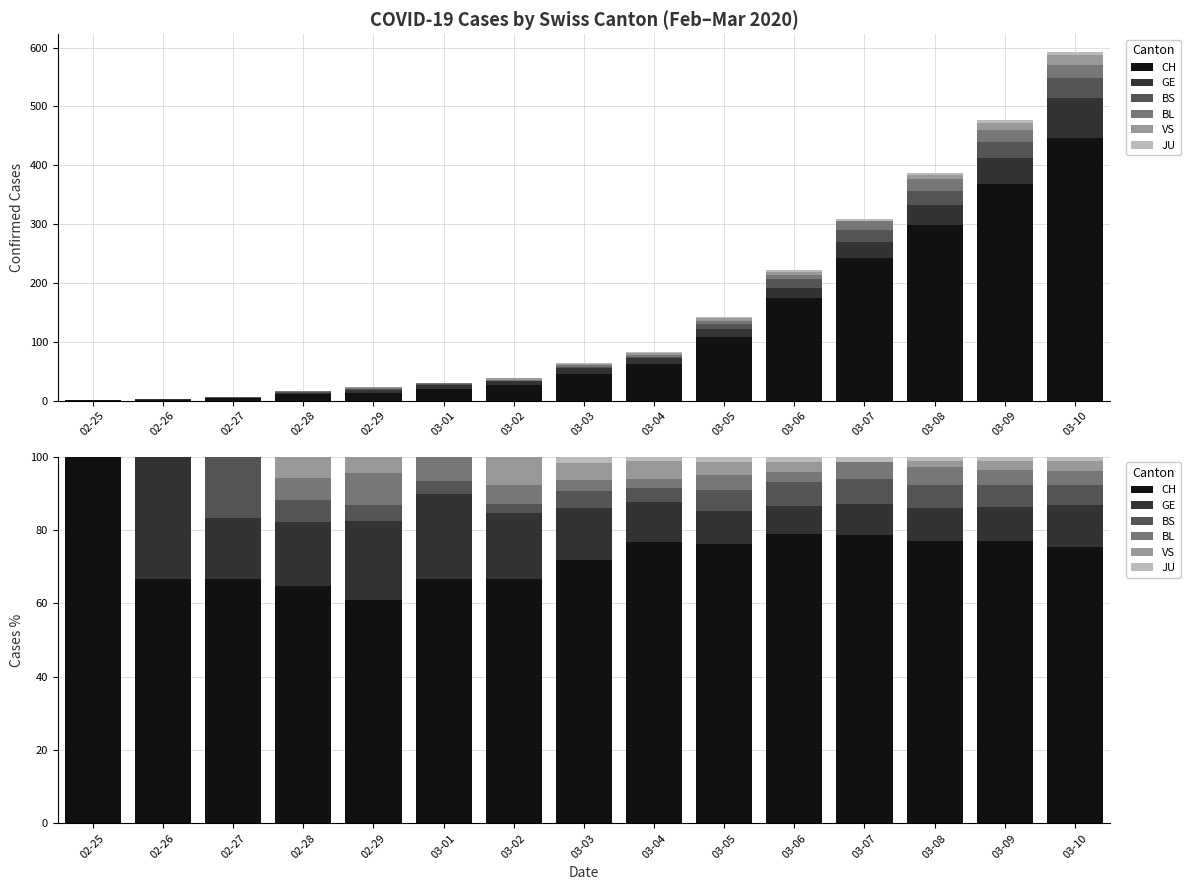

Reading left to right, what are all the values shown in this chart?

CH: 100.0	66.7	66.7	64.7	60.9	66.7	66.7	71.9	76.8	76.2	78.8	78.6	77.0	77.1	75.4
GE: 0.0	33.3	16.7	17.6	21.7	23.3	17.9	14.1	11.0	9.1	7.7	8.4	9.0	9.2	11.5
BS: 0.0	0.0	16.7	5.9	4.3	3.3	2.6	4.7	3.7	5.6	6.8	6.8	6.2	5.9	5.6
BL: 0.0	0.0	0.0	5.9	8.7	6.7	5.1	3.1	2.4	4.2	2.7	4.9	4.9	4.2	3.7
VS: 0.0	0.0	0.0	5.9	4.3	0.0	7.7	4.7	4.9	3.5	2.7	0.0	1.8	2.5	2.9
JU: 0.0	0.0	0.0	0.0	0.0	0.0	0.0	1.6	1.2	1.4	1.4	1.3	1.0	1.0	1.0